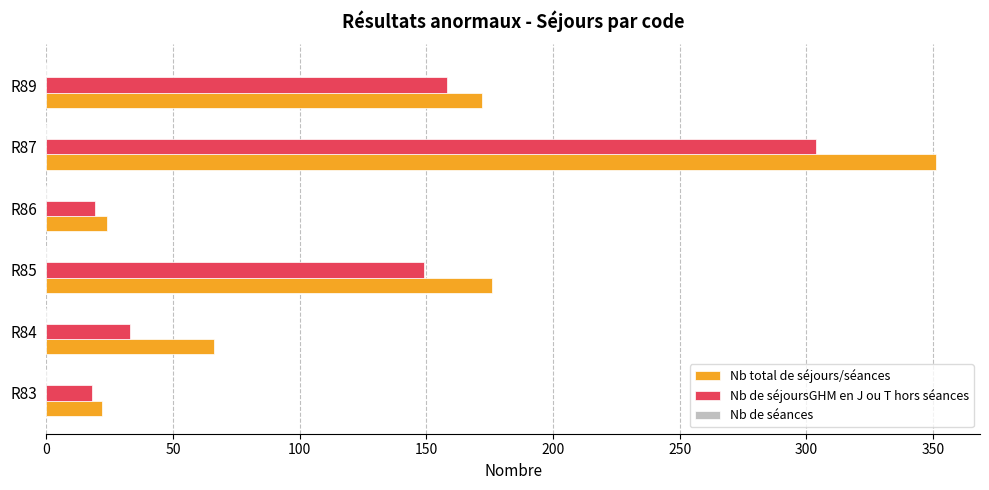

Which series has the largest range (max minus min)?

Nb total de séjours/séances